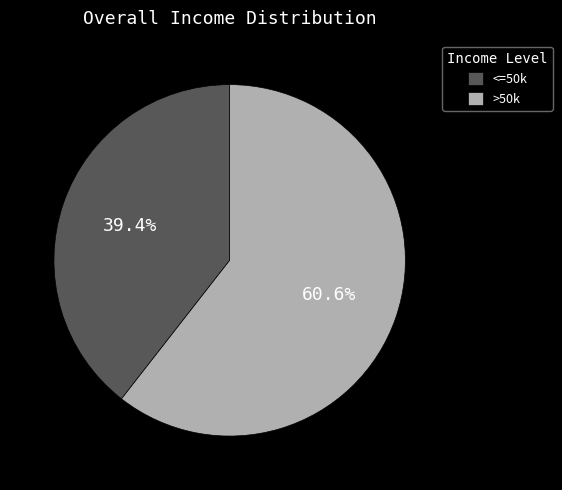

What is the smallest slice in the pie chart?

<=50k